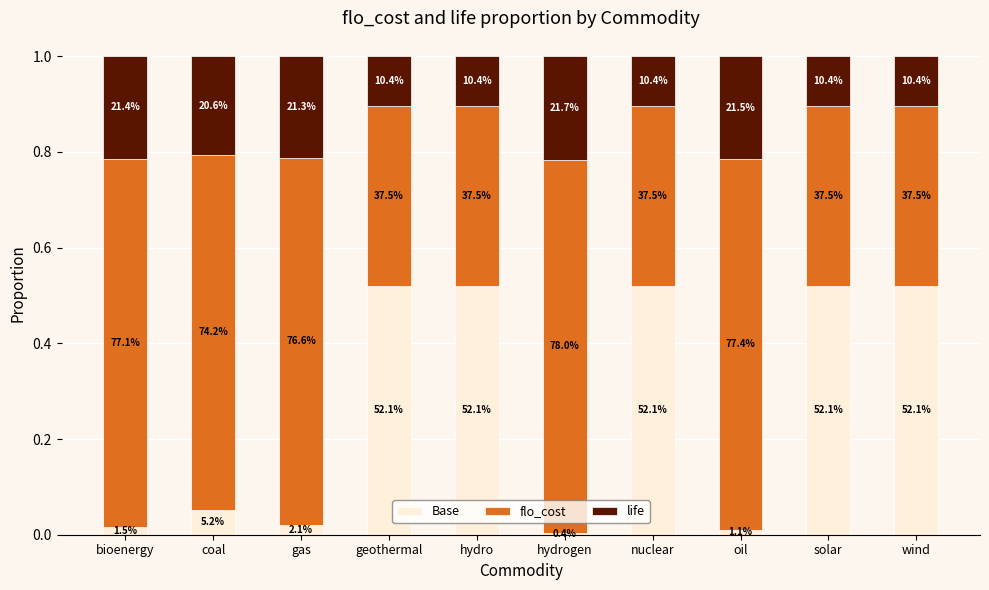

True or false: life has a value of 0.1 at hydrogen.

False